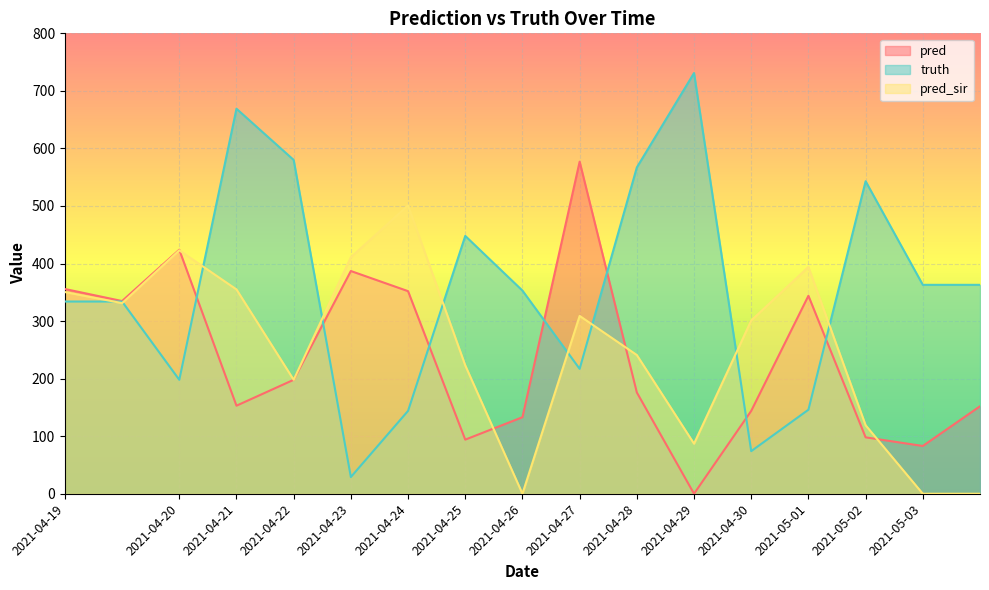

Where does the truth series first go above 353?

2021-04-21